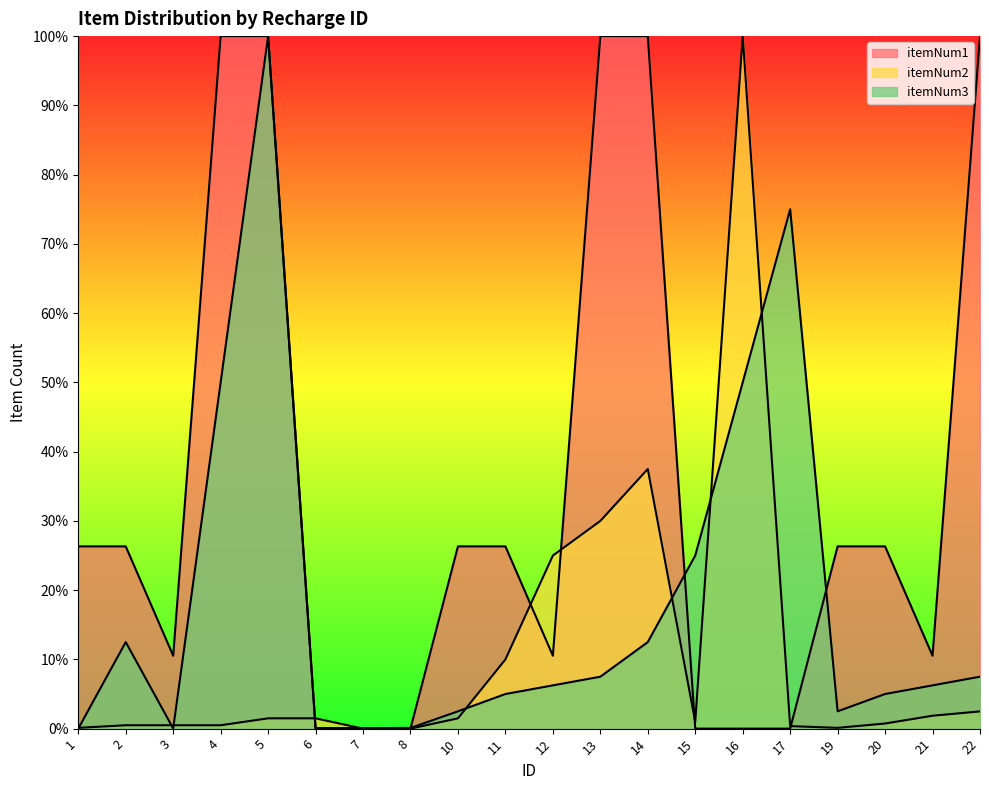

How many interior local peaks does the itemNum2 series have?

2